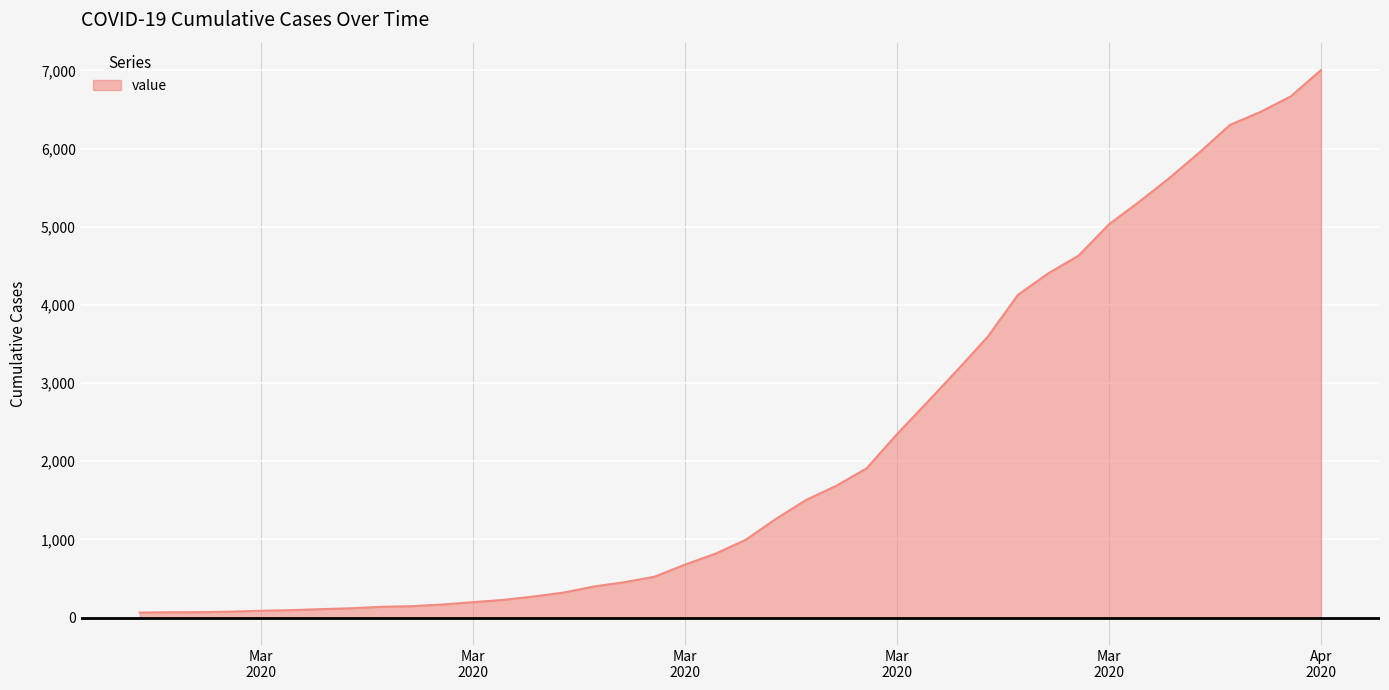

What is the difference between the second highest and minimum values?

6602